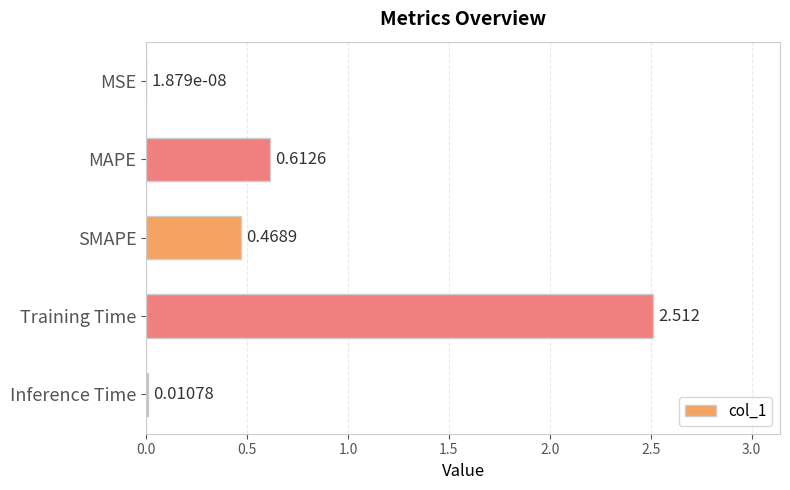

Which label corresponds to the largest value in the chart?

Training Time